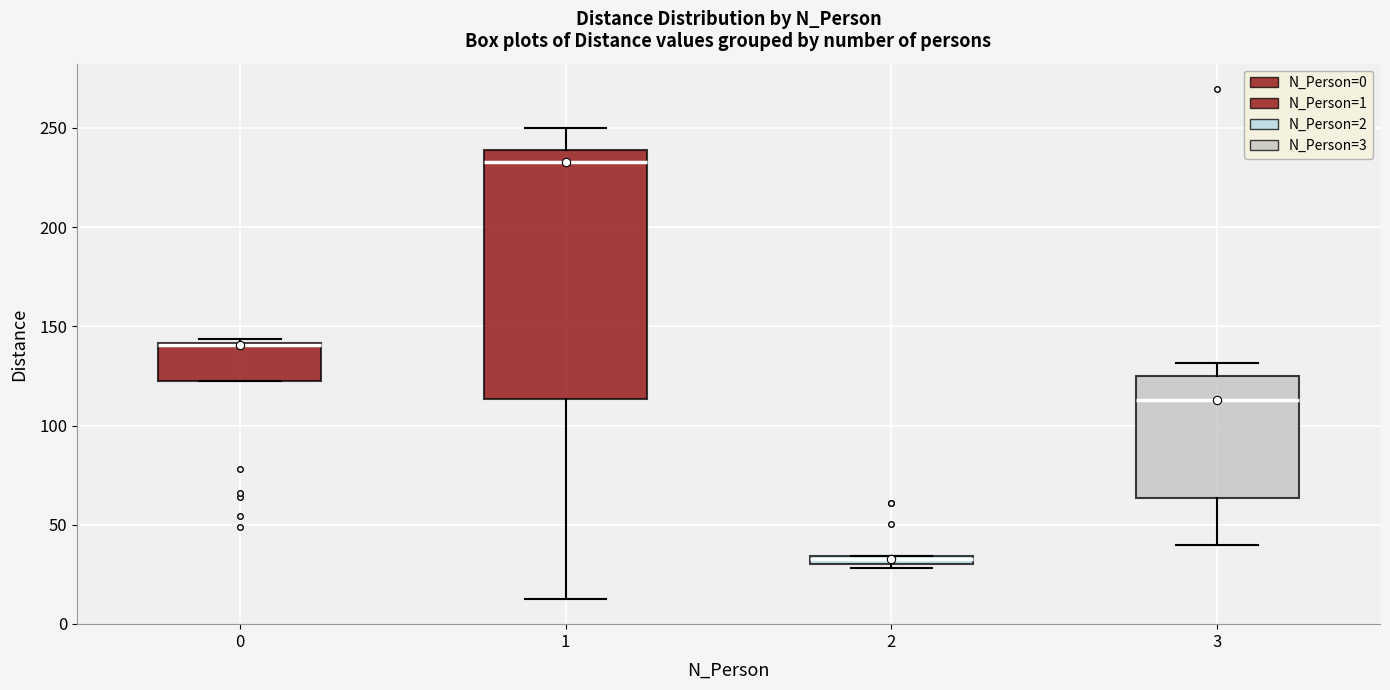

Which box is the tallest, from its lower edge to its upper edge?

1